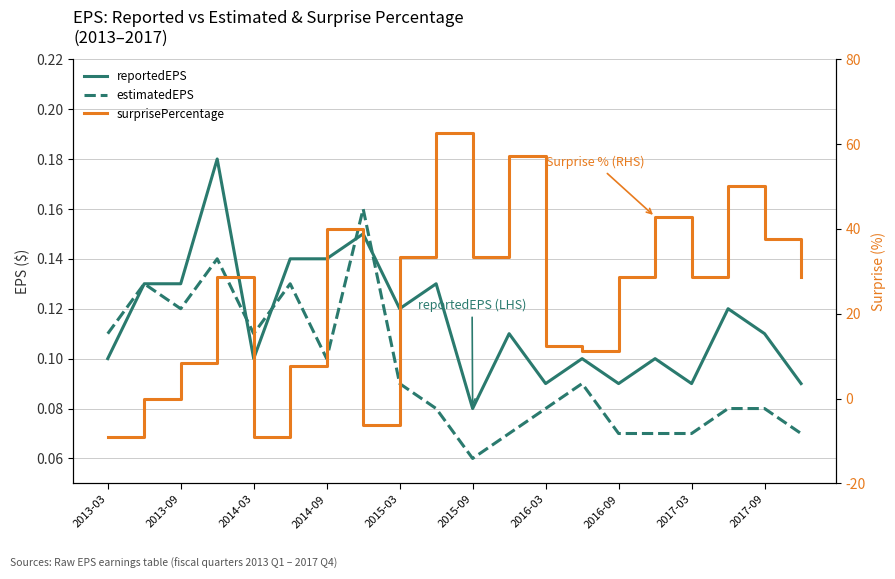

How many interior local peaks does the surprisePercentage series have?

6